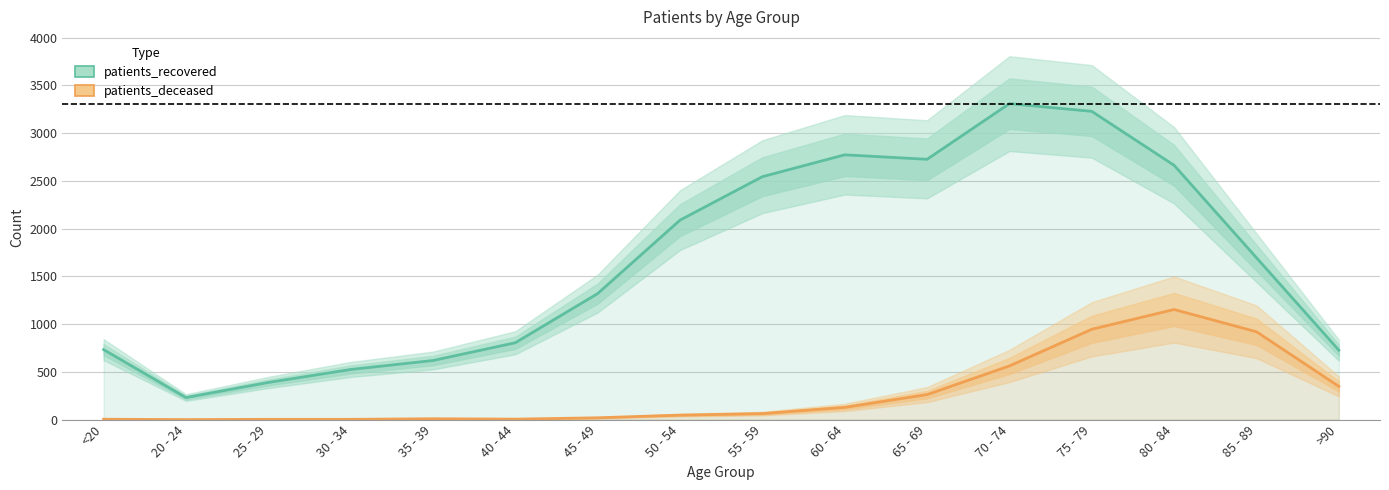

True or false: patients_recovered and patients_deceased cross at least once.

False